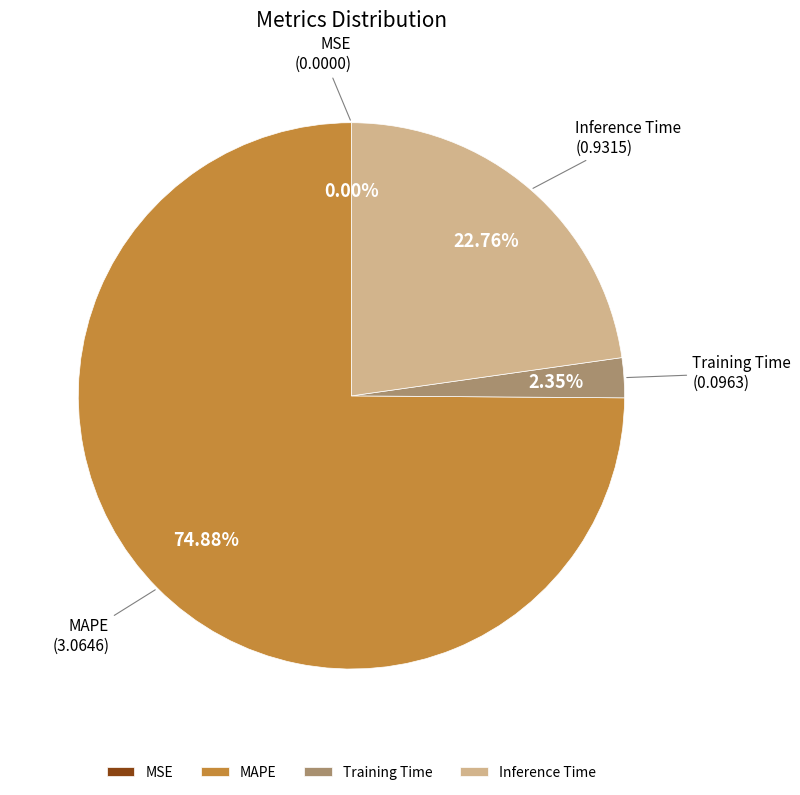

Do Training Time and Inference Time together represent more than half of the pie?

No